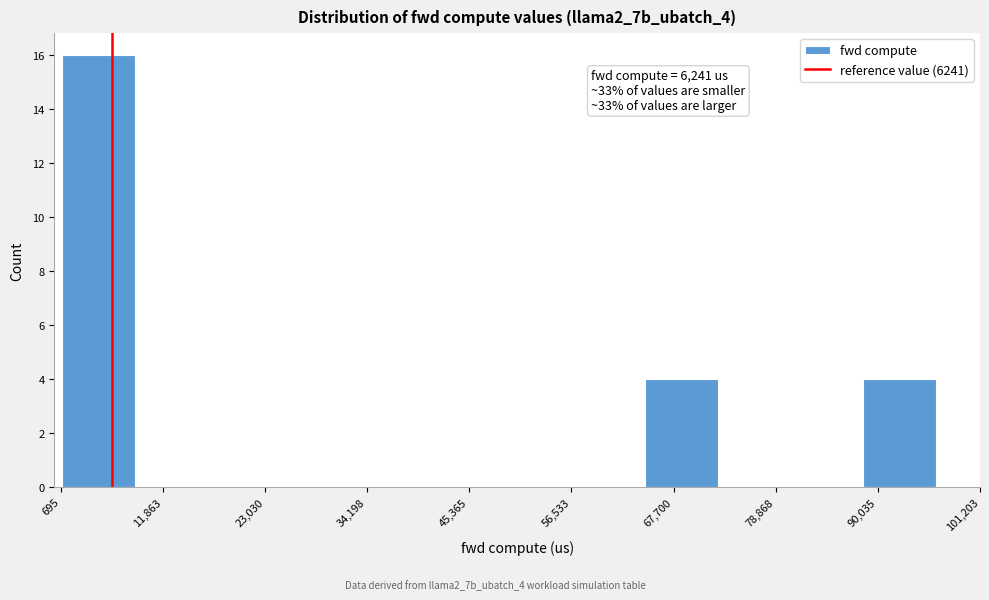

Around what value on the x-axis is the tallest bar? Give the approximate position of its centre, as read against the axis.

4000